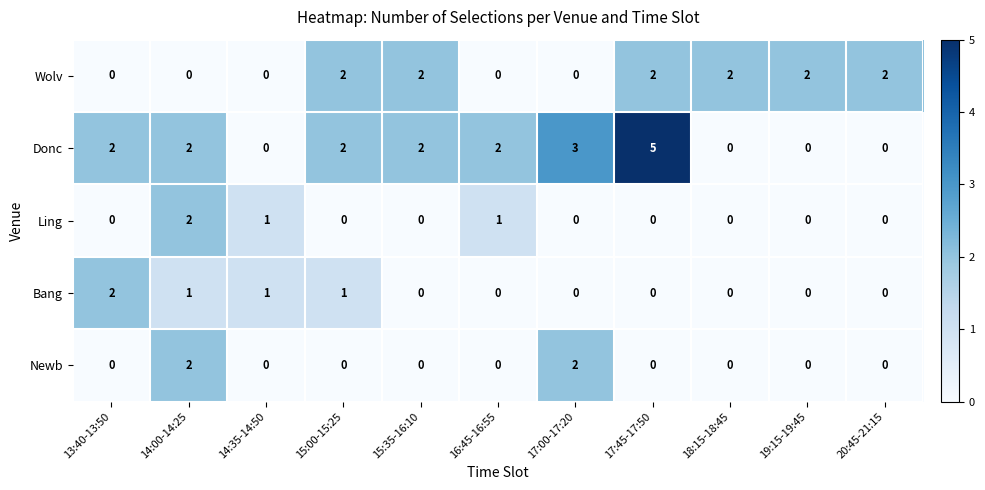

What is the sum of all Newb values?

4